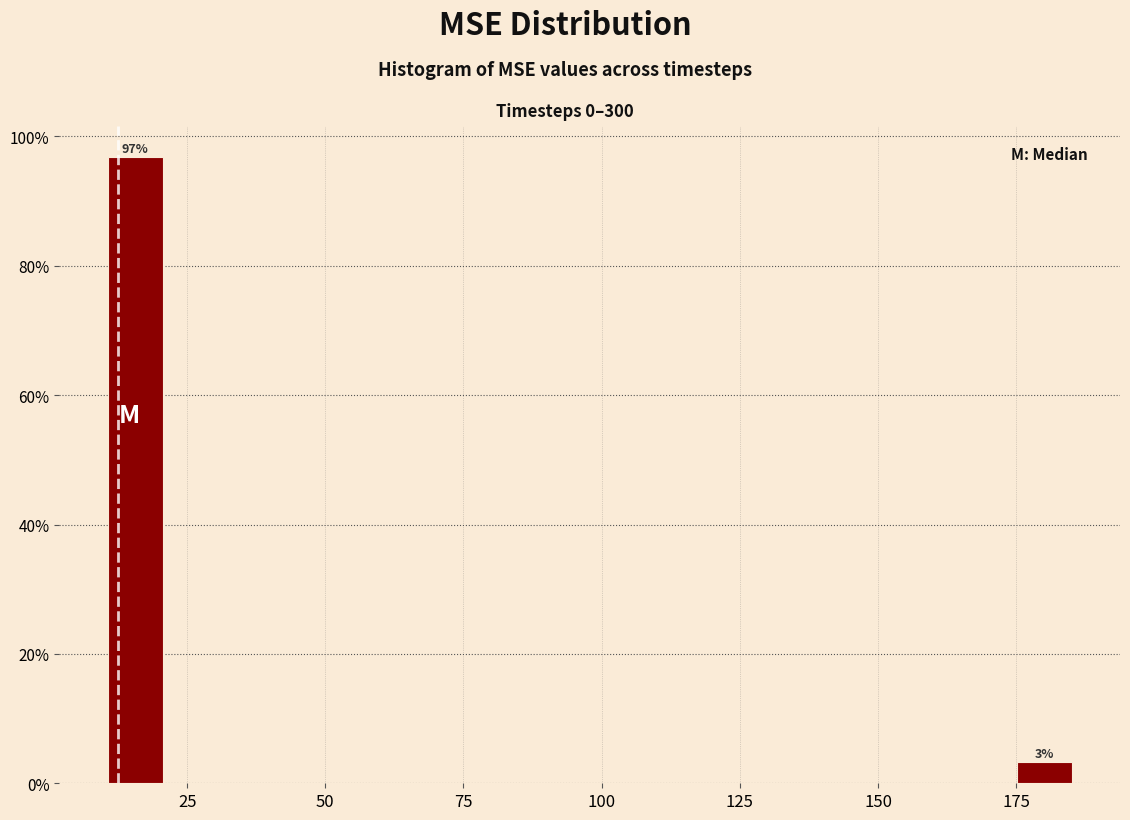

Around what value on the x-axis is the tallest bar? Give the approximate position of its centre, as read against the axis.

15